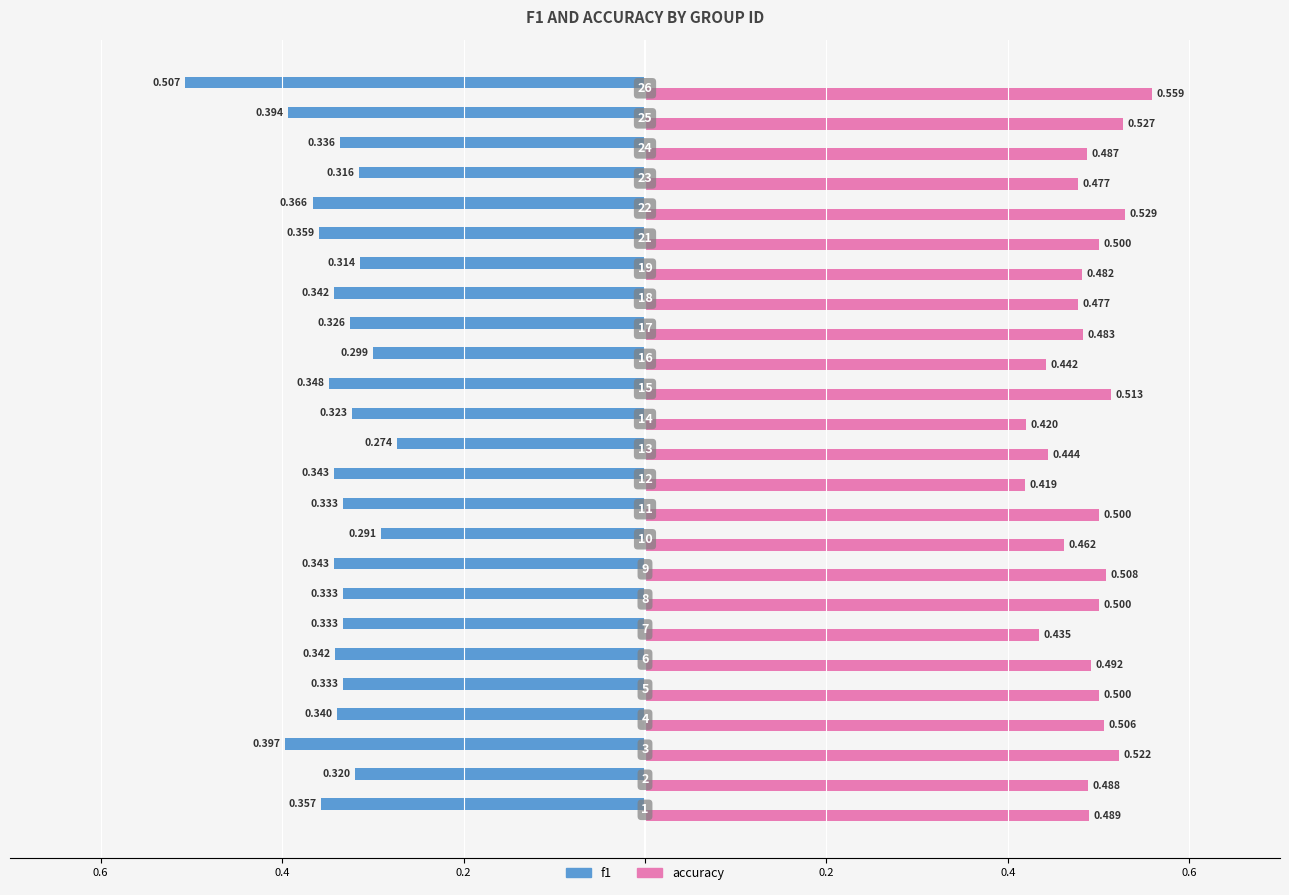

Reading right to left, what are all the values shown in this chart?

f1: -0.5	-0.4	-0.3	-0.3	-0.4	-0.4	-0.3	-0.3	-0.3	-0.3	-0.3	-0.3	-0.3	-0.3	-0.3	-0.3	-0.3	-0.3	-0.3	-0.3	-0.3	-0.3	-0.4	-0.3	-0.4
accuracy: 0.6	0.5	0.5	0.5	0.5	0.5	0.5	0.5	0.5	0.4	0.5	0.4	0.4	0.4	0.5	0.5	0.5	0.5	0.4	0.5	0.5	0.5	0.5	0.5	0.5